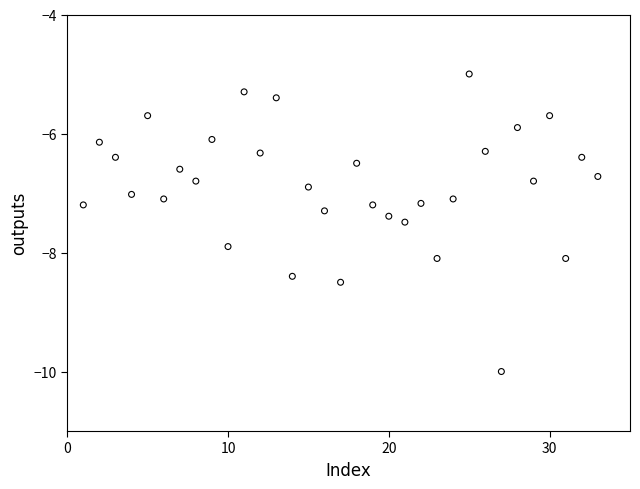

What is the range of Y values (max minus min)?

5.0